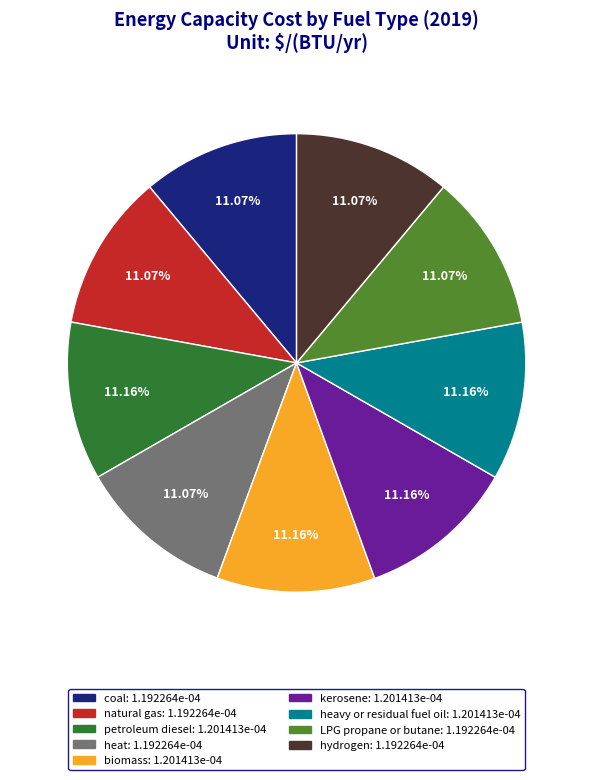

How many segments does this pie chart have?

9